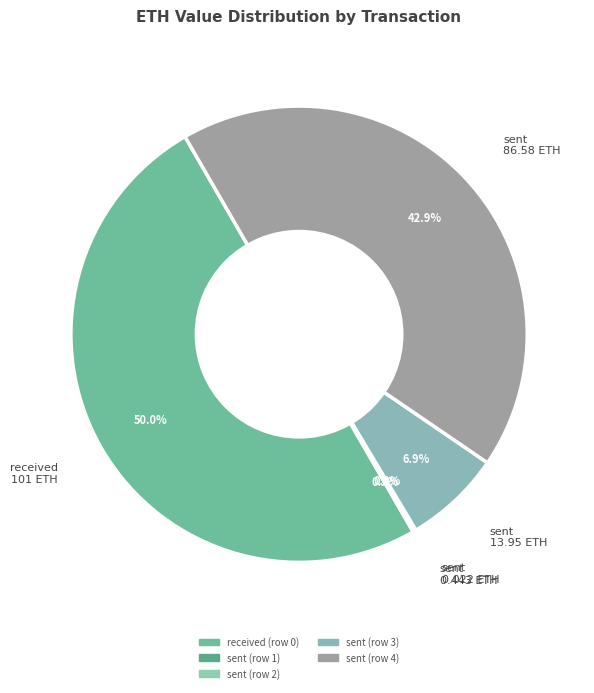

Does sent (row 1) account for over 50% of the chart?

No